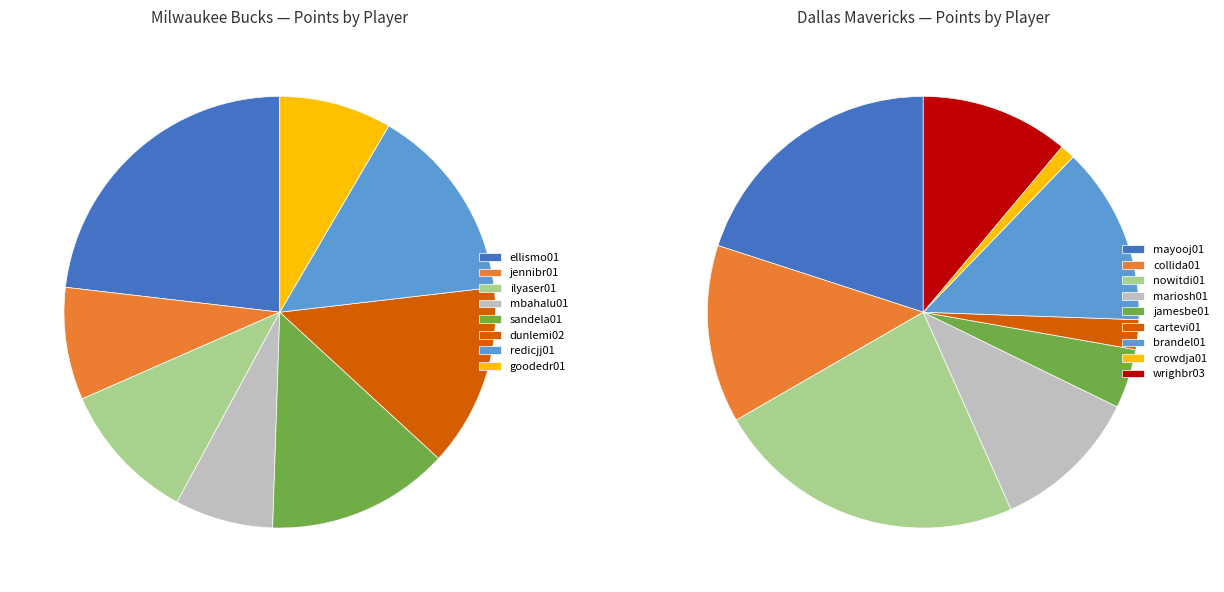

Does any single category account for the majority?

No